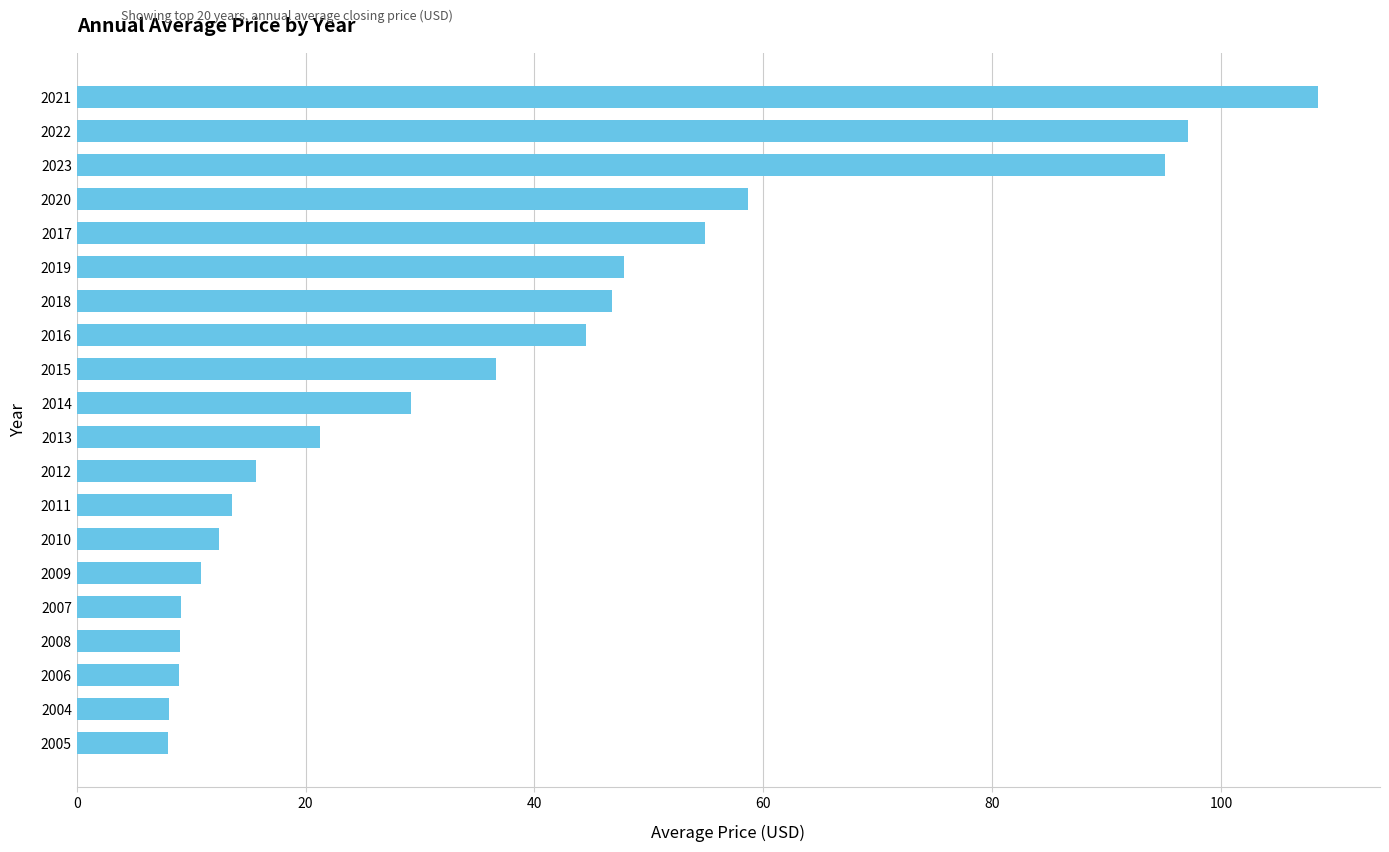

What is the average value?

36.8